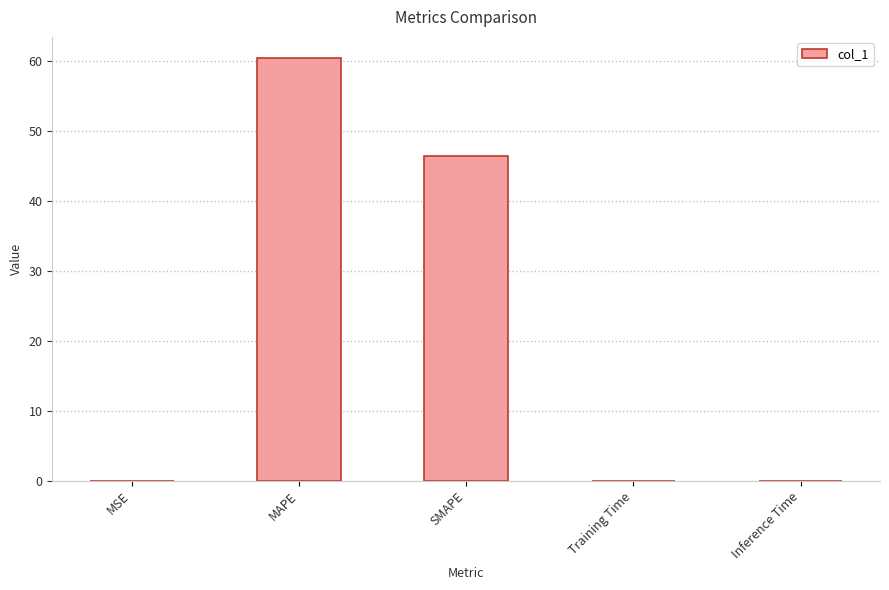

Where is the data nearest to the value 30?

SMAPE